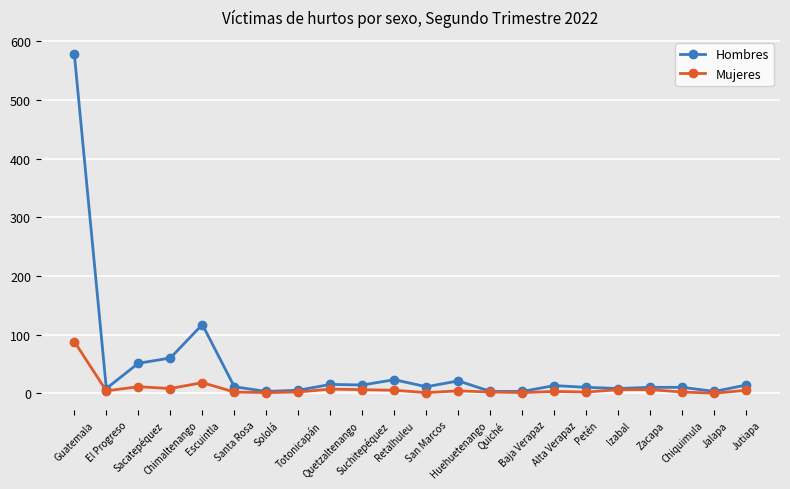

Which series has the largest total across all categories?

Hombres